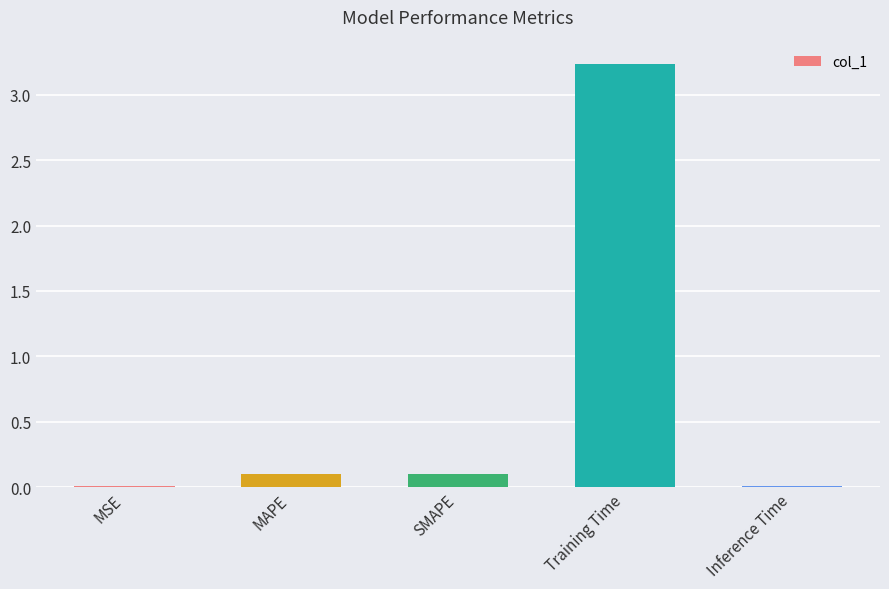

What is the sum of all values?

3.5